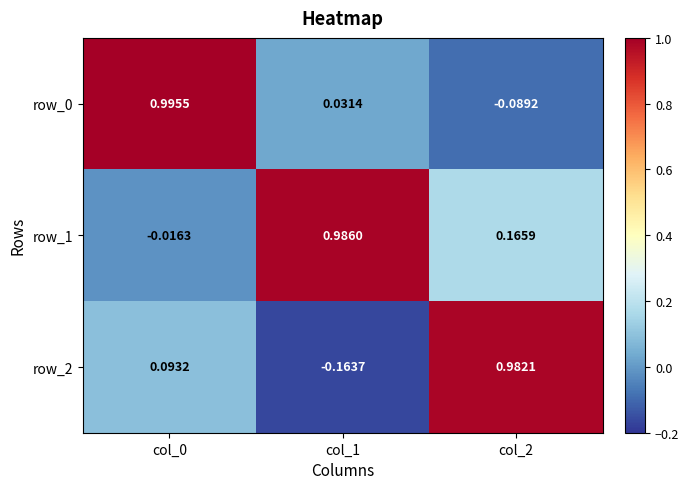

Is the value of row_2 at col_2 greater than the value of row_1 at col_0?

Yes